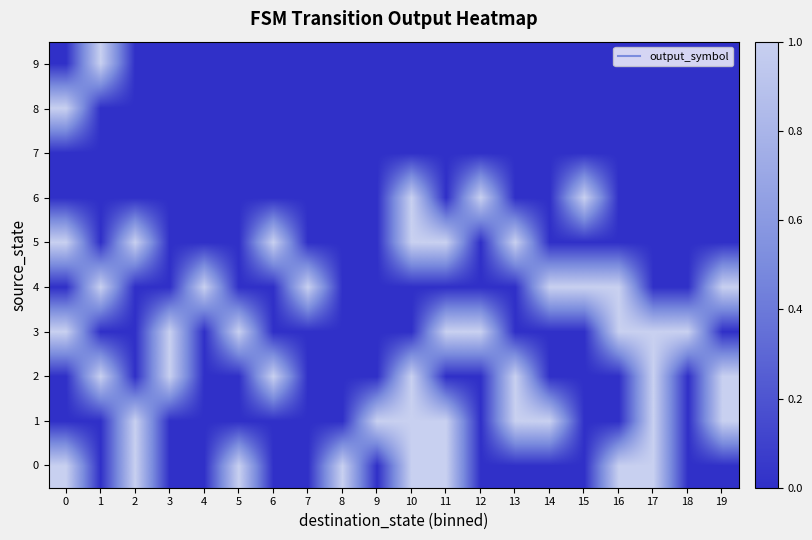

At how many categories does at least one series exceed 0?

20